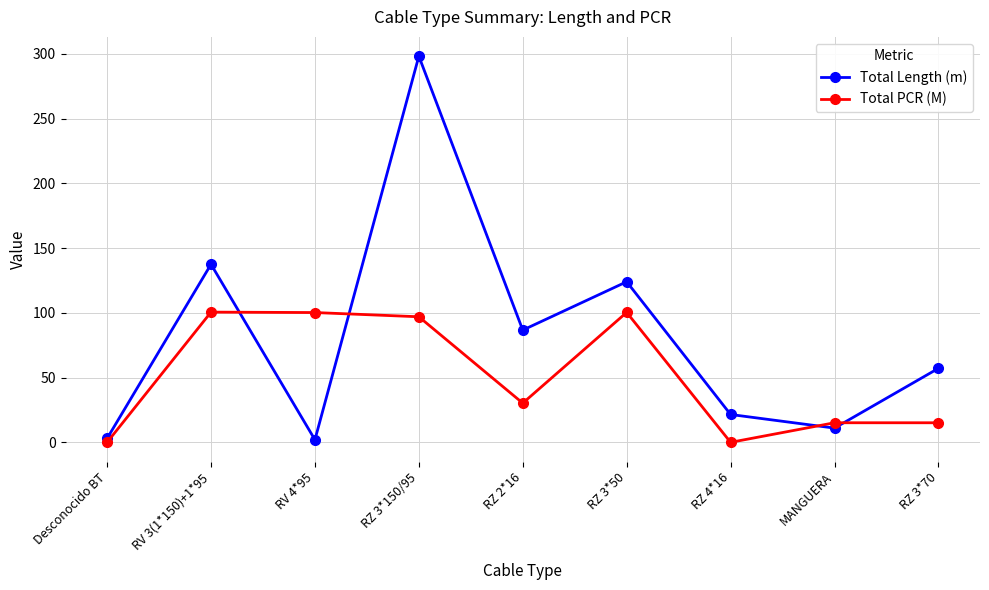

Does the chart display data point markers on the line(s)?

Yes